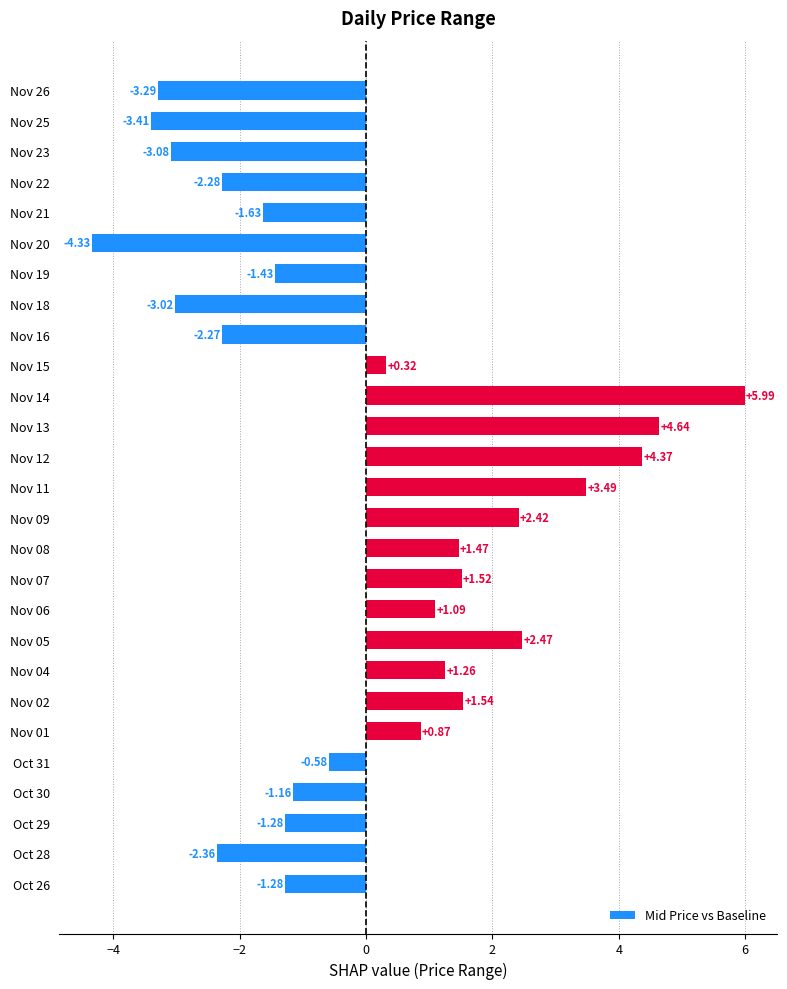

What is the ratio of the value at Nov 04 to the value at Nov 09?

0.5